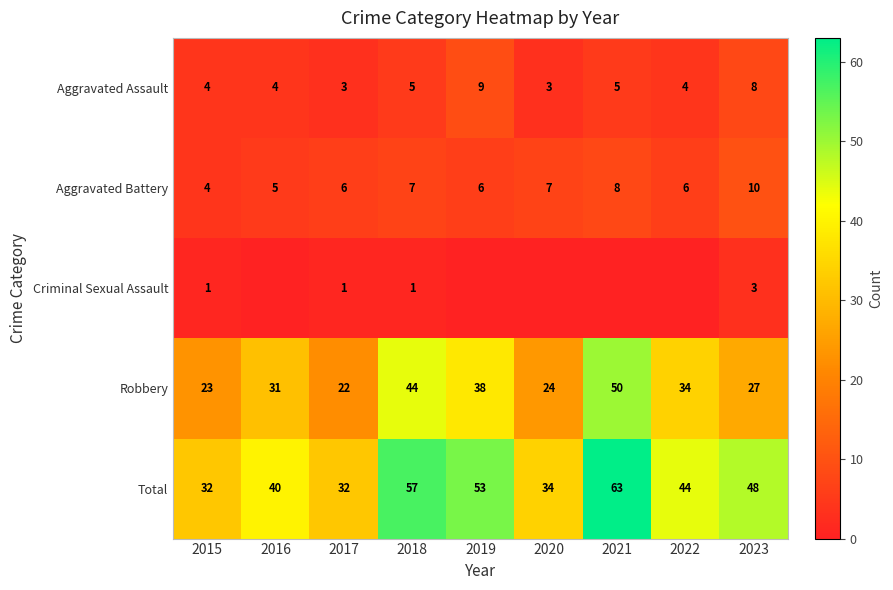

Which category has the highest value in the Aggravated Assault series?

2019